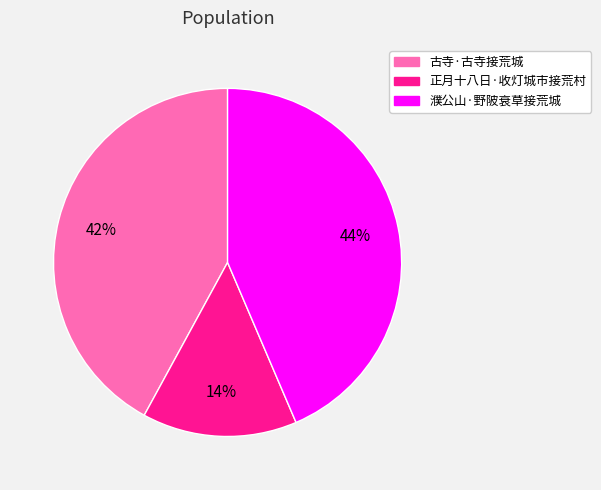

Is there a majority slice in this chart?

No